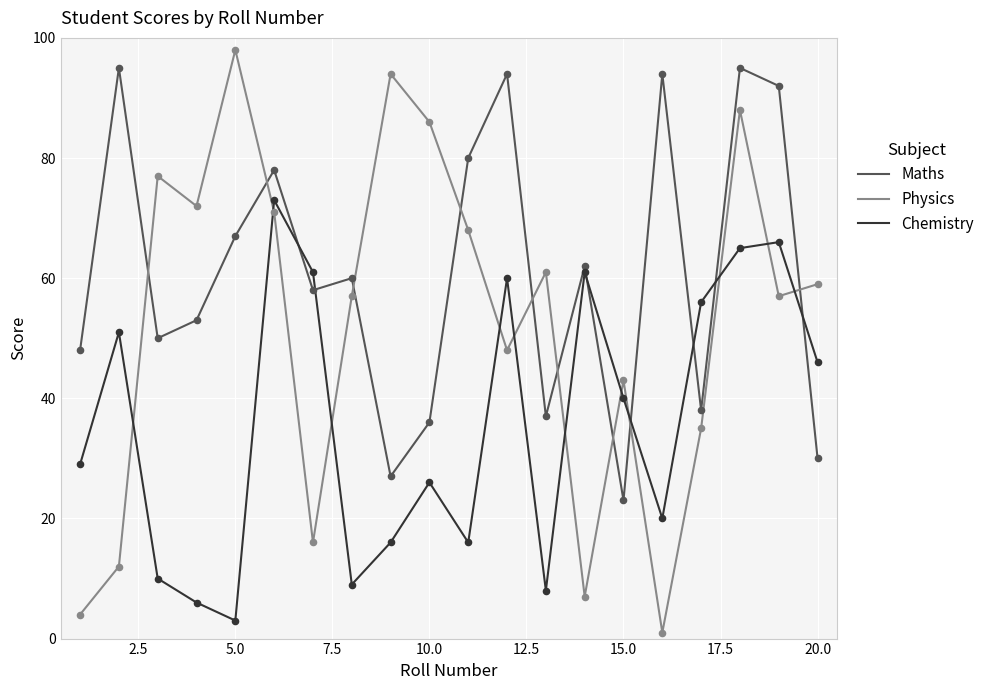

Which series has the largest total across all categories?

Maths